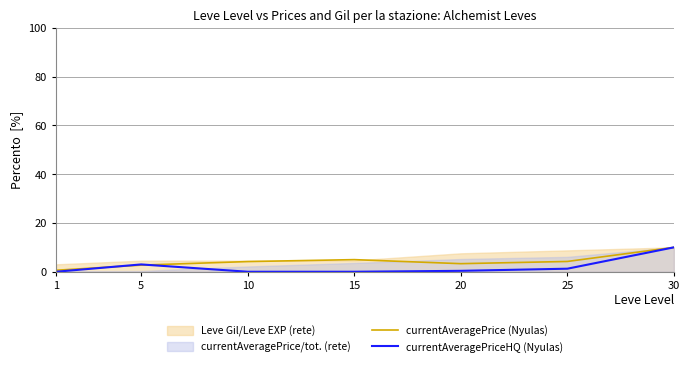

The value of currentAveragePrice (Nyulas) at 10 is 4.2. True or false?

True